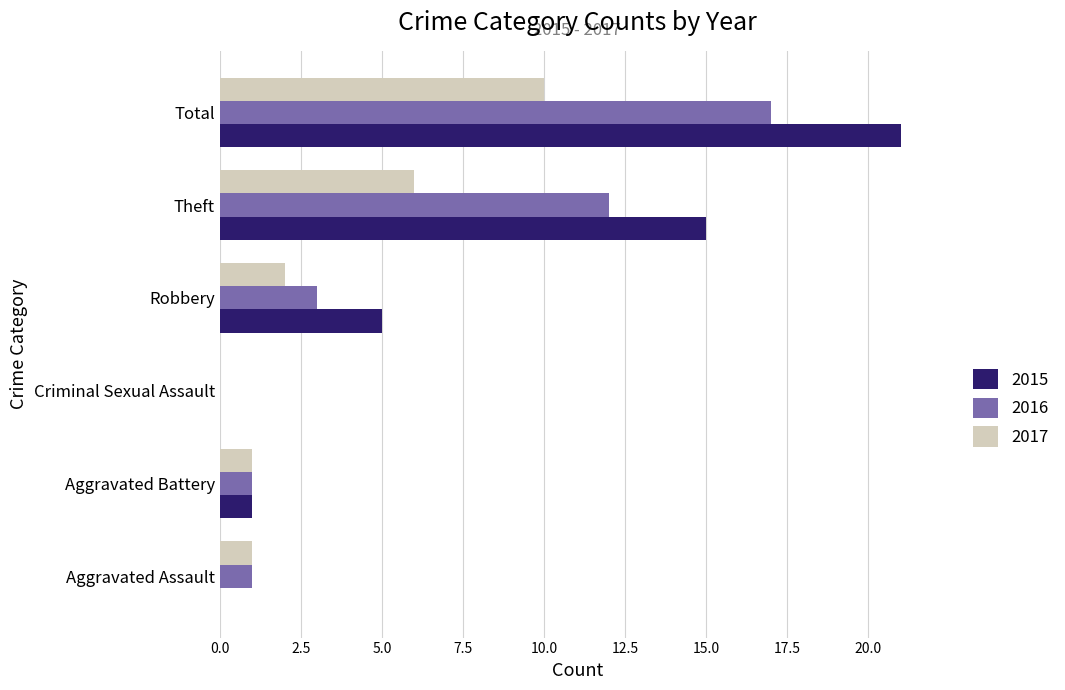

Which series has the largest range (max minus min)?

2015